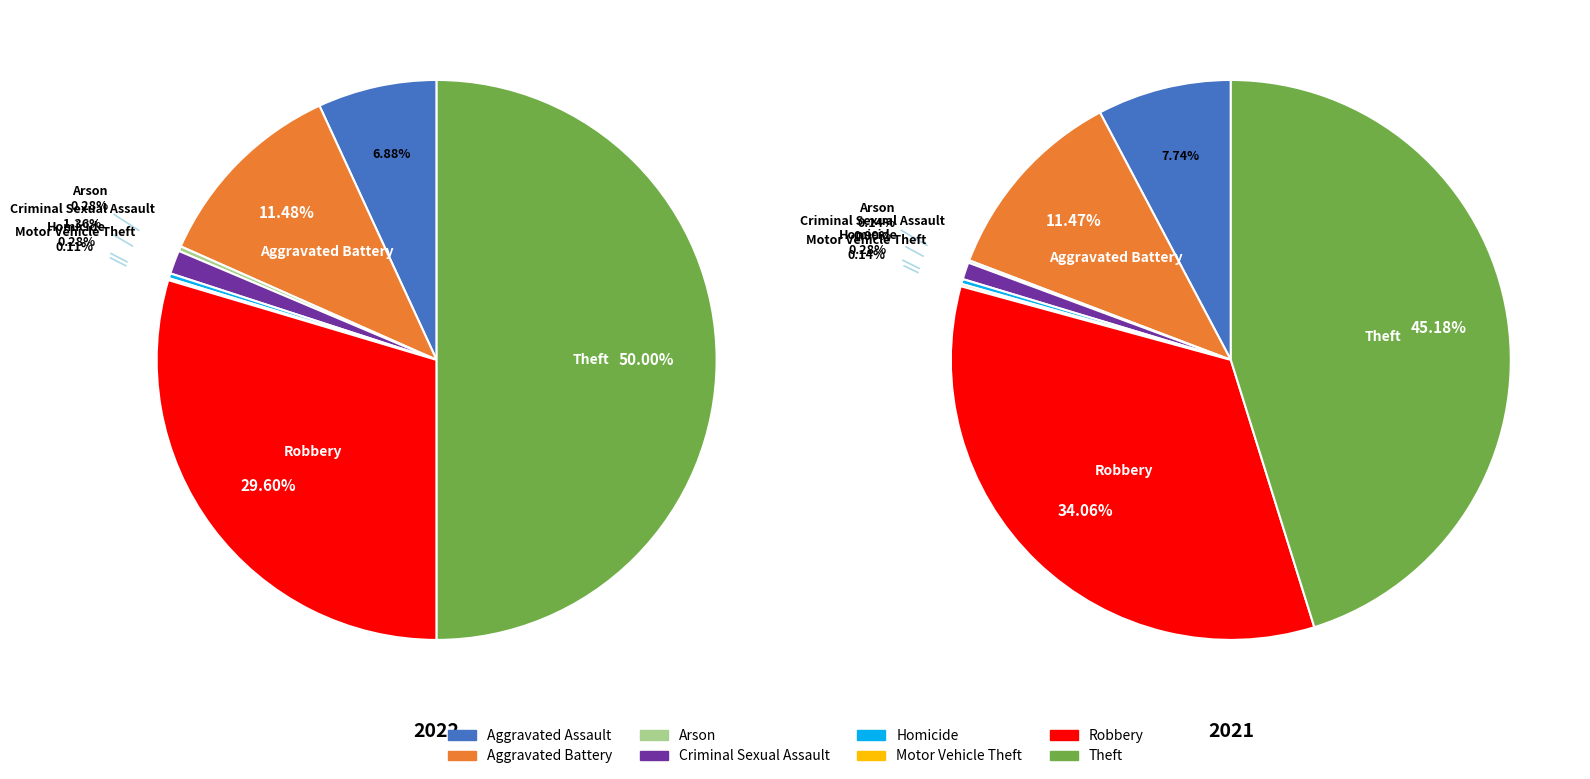

Is it true that 7 is 35% of the pie?

False